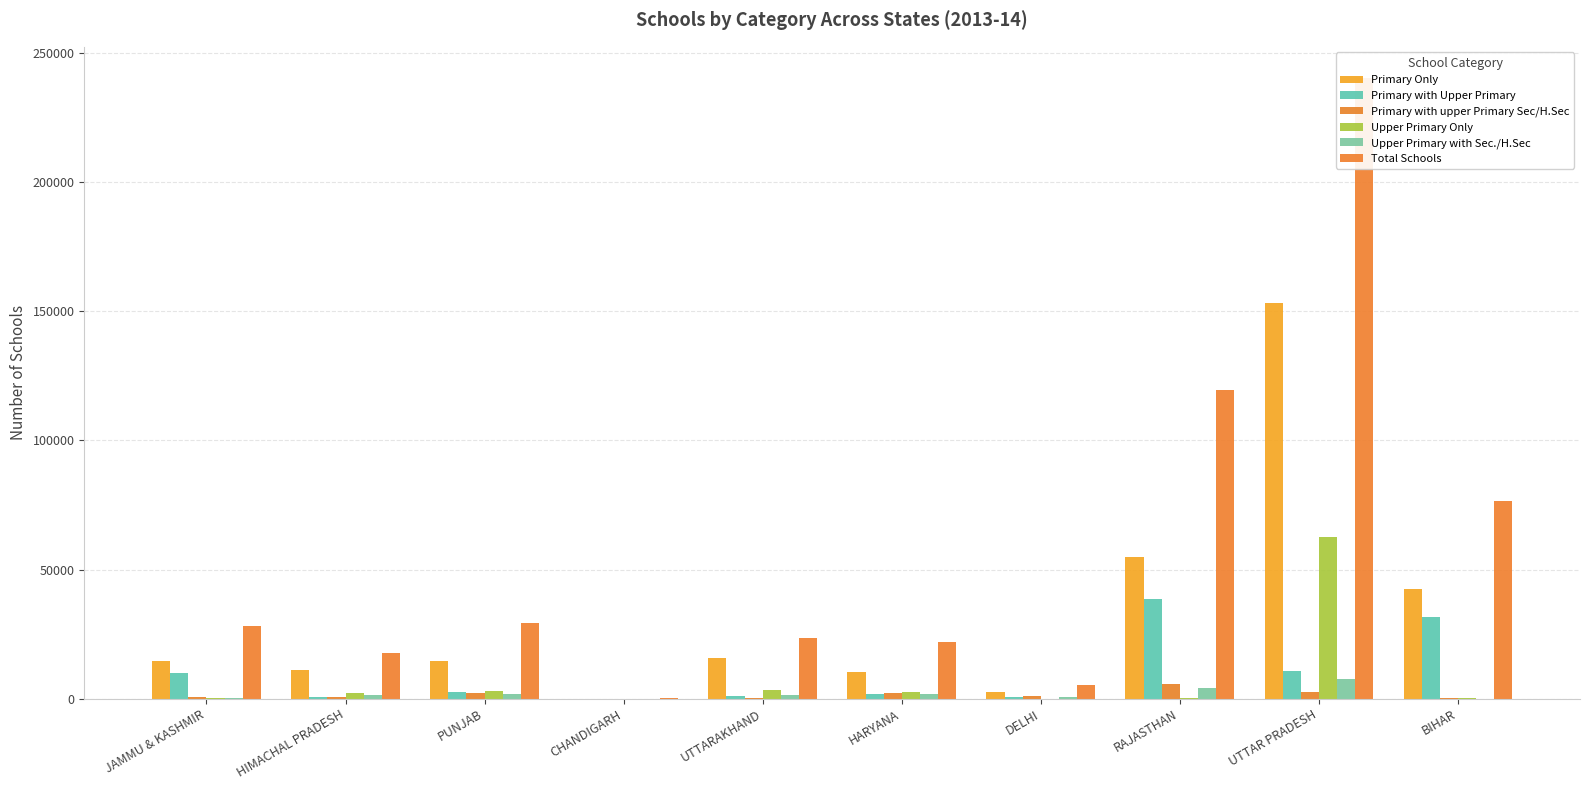

How many bars are there in total?

60